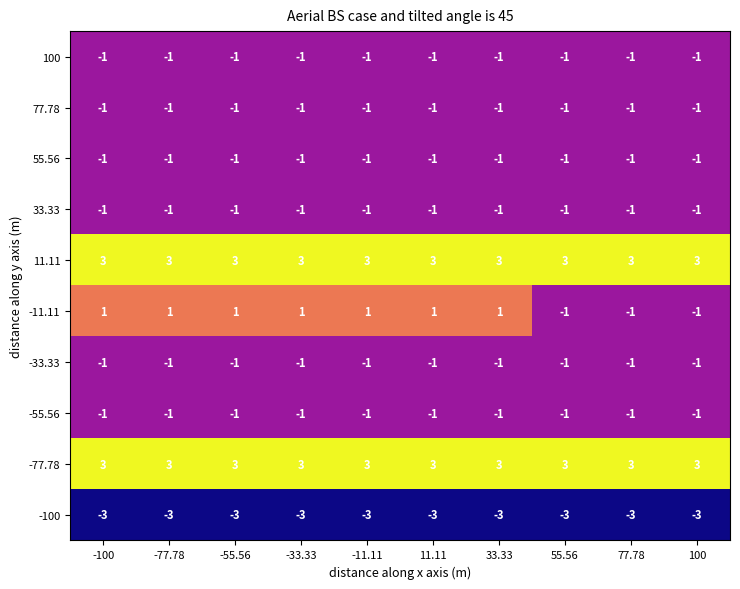

What is the greatest value displayed?

3